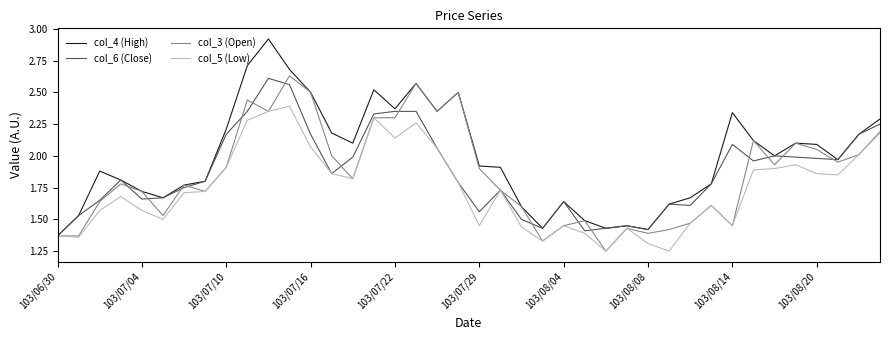

Which series has the largest total across all categories?

col_4 (High)